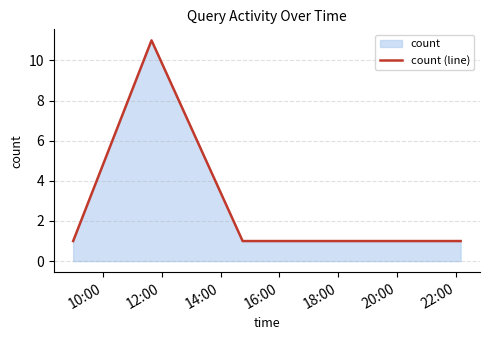

How many values are between 1 and 2?

4